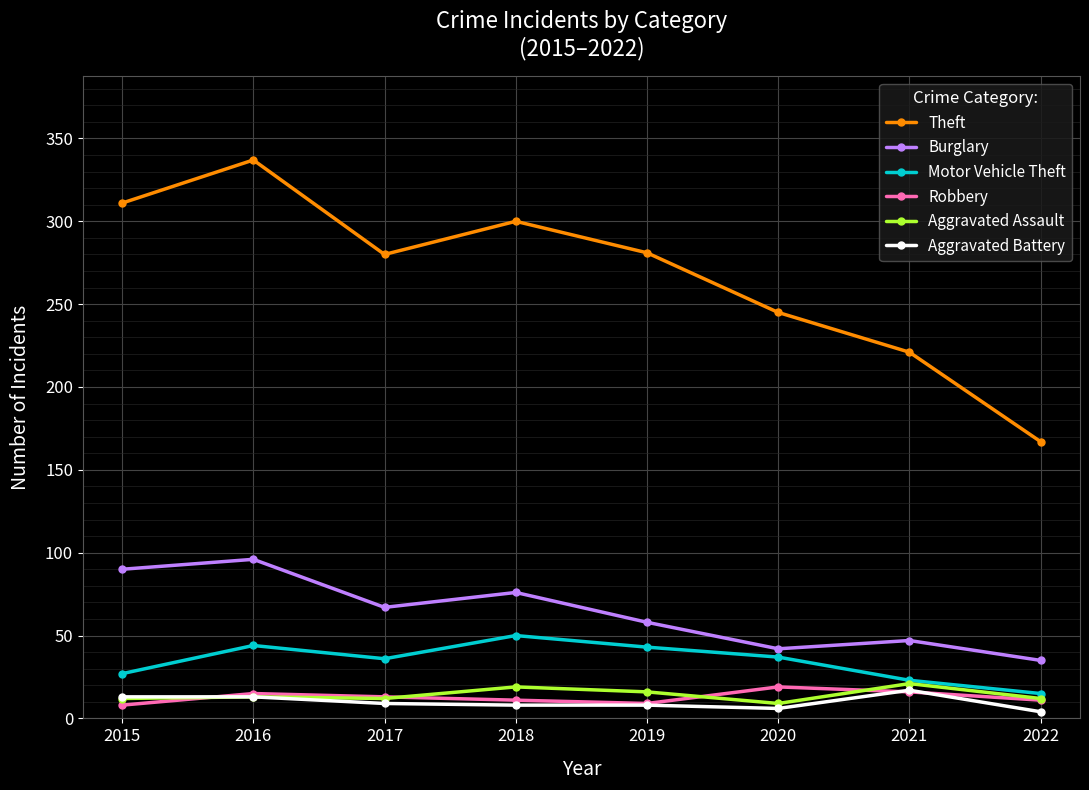

What is the maximum value for Theft?

337